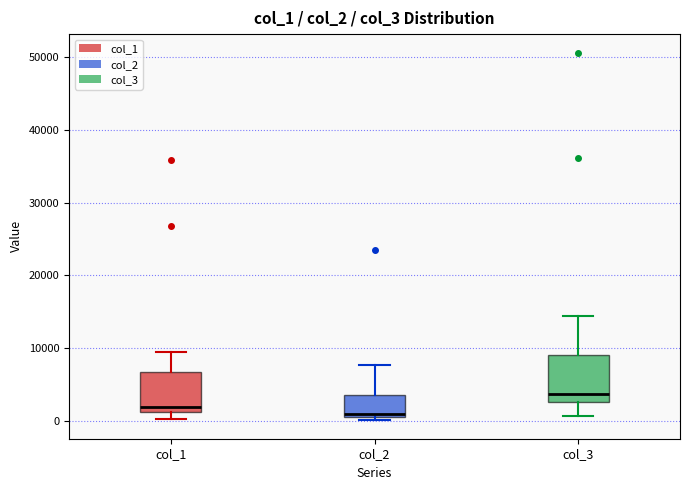

Where does the lower whisker of the box for col_3 end on the y-axis? The values are not printed on the chart, so give them approximately, as read against the axis.

1000